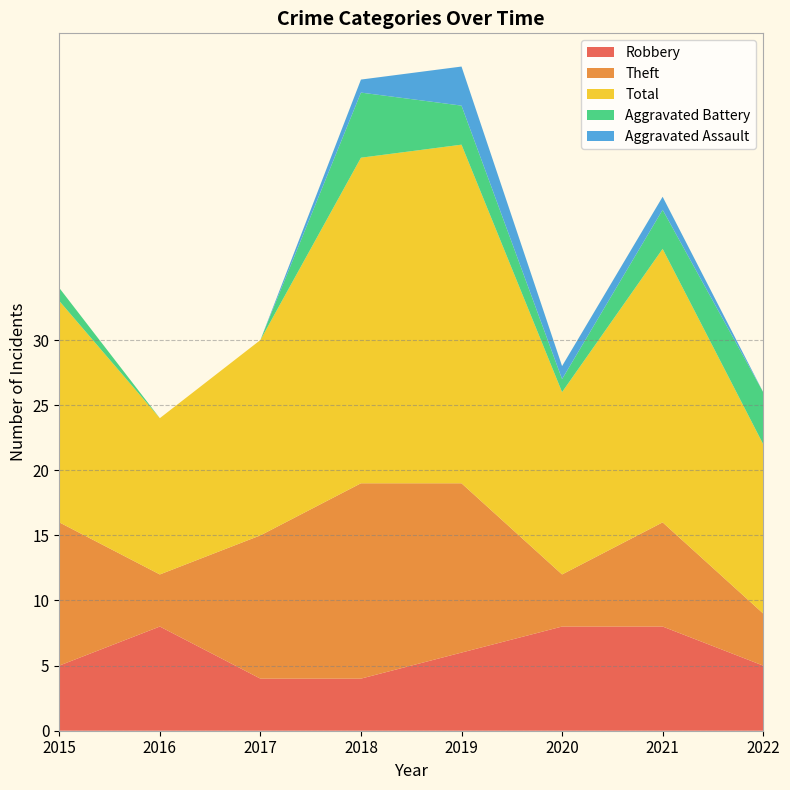

Reading left to right, extract all data points from this chart.

Robbery: 5	8	4	4	6	8	8	5
Theft: 11	4	11	15	13	4	8	4
Total: 17	12	15	25	26	14	21	13
Aggravated Battery: 1	0	0	5	3	1	3	4
Aggravated Assault: 0	0	0	1	3	1	1	0